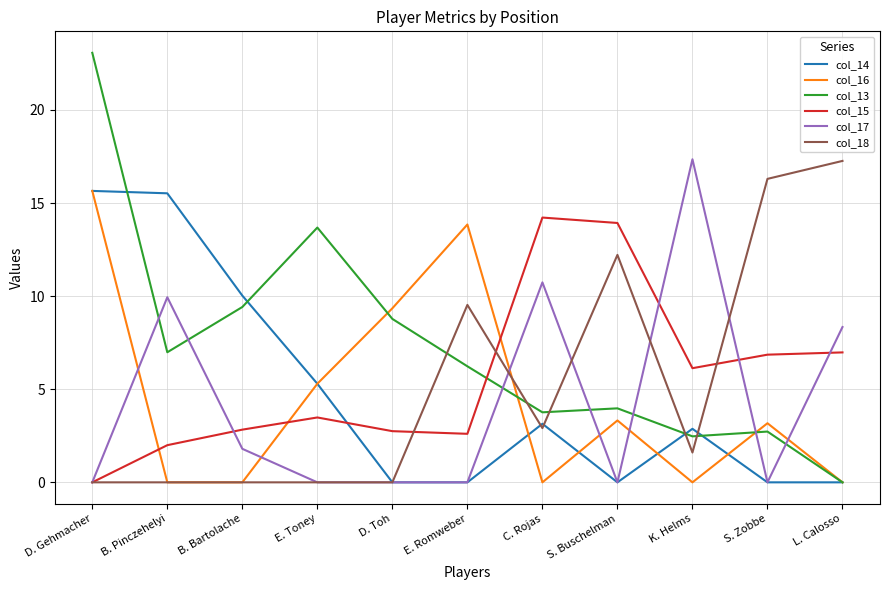

What is the sum of all col_15 values?

61.8